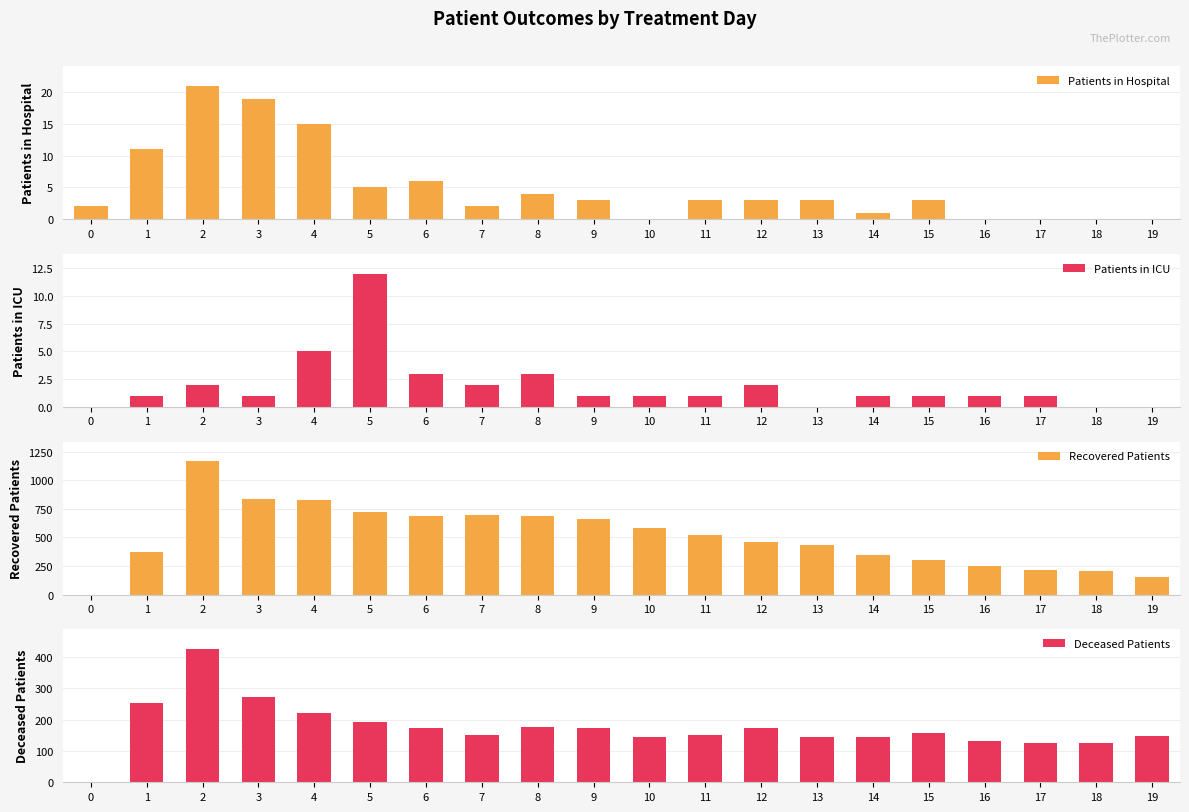

At how many categories does at least one series exceed 1058?

1